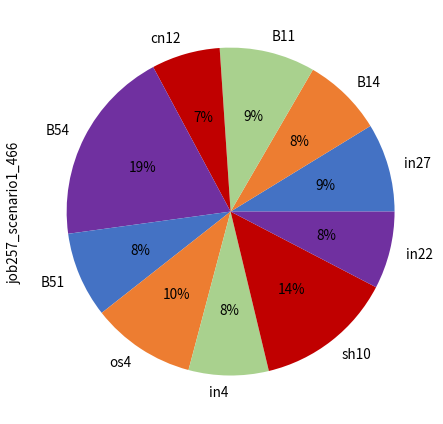

To the nearest percent, what is the average slice percentage?

10%